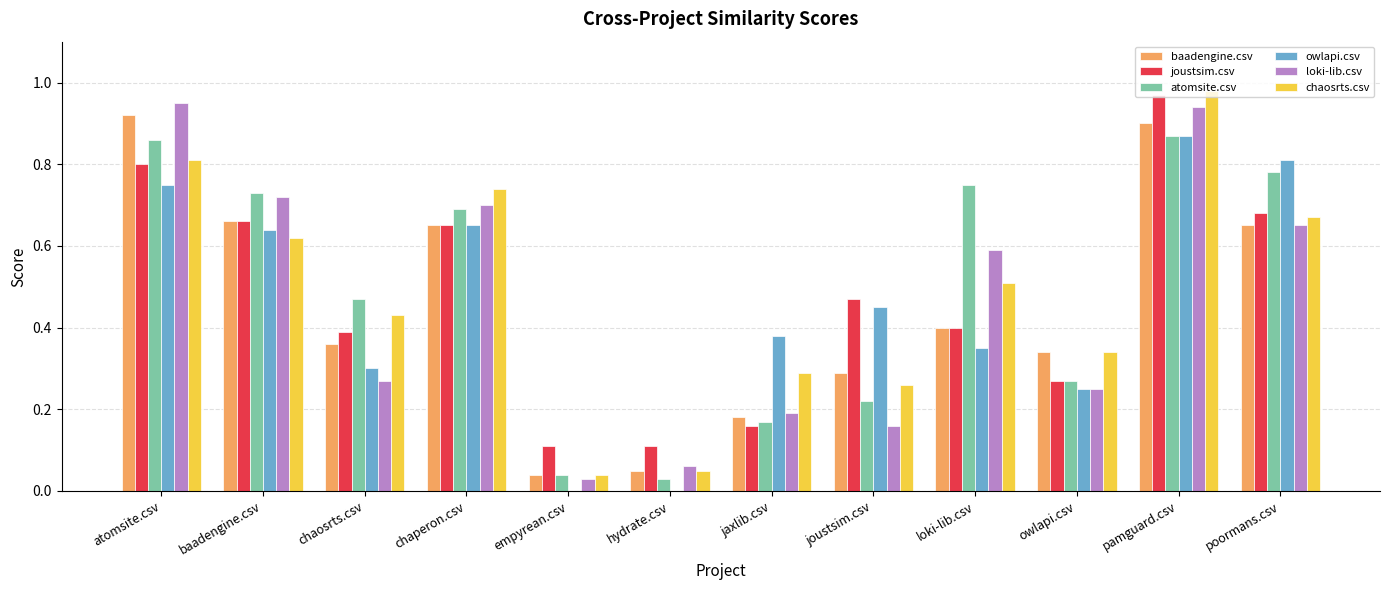

At which category does the chart reach its peak across all series?

pamguard.csv